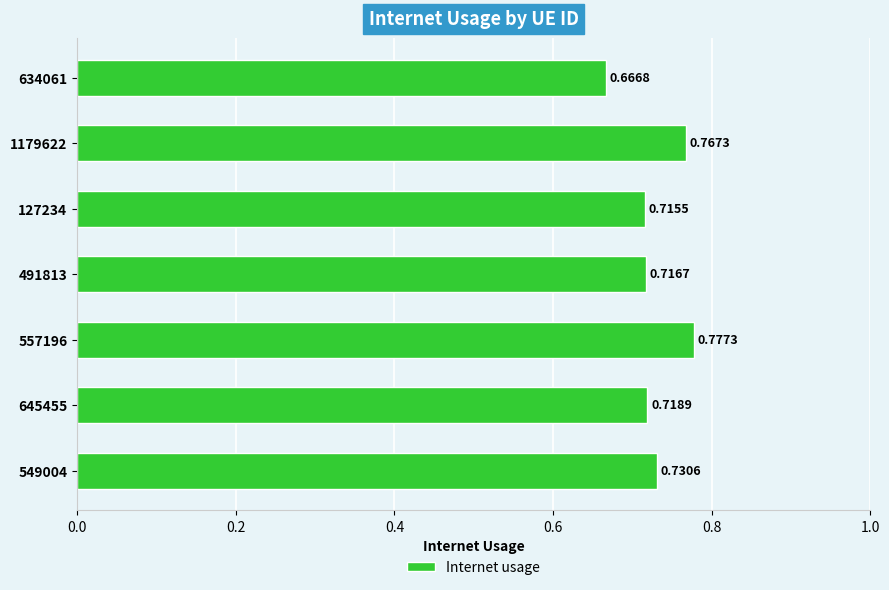

Rank the categories by value from highest to lowest.

557196, 1179622, 549004, 645455, 491813, 127234, 634061